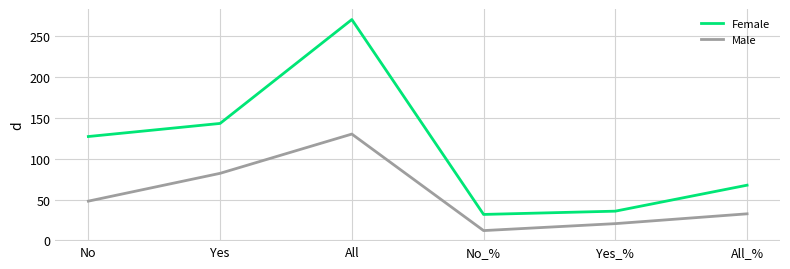

Is it true that Male equals 82.0 at Yes?

True